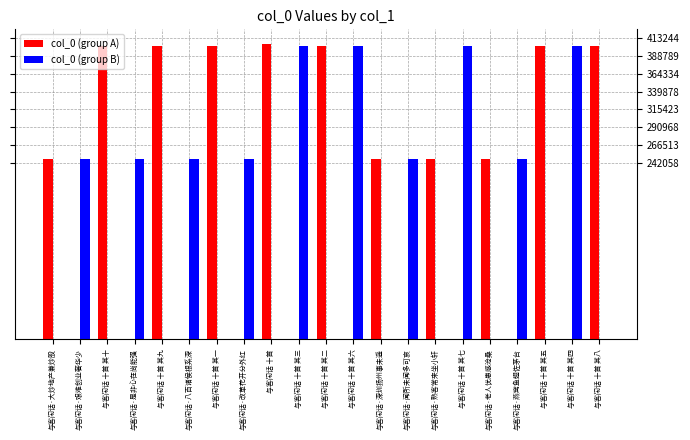

Is it true that col_0 (group A) equals 0 at 与客闲话·燕窝鱼翅佐茅台?

True